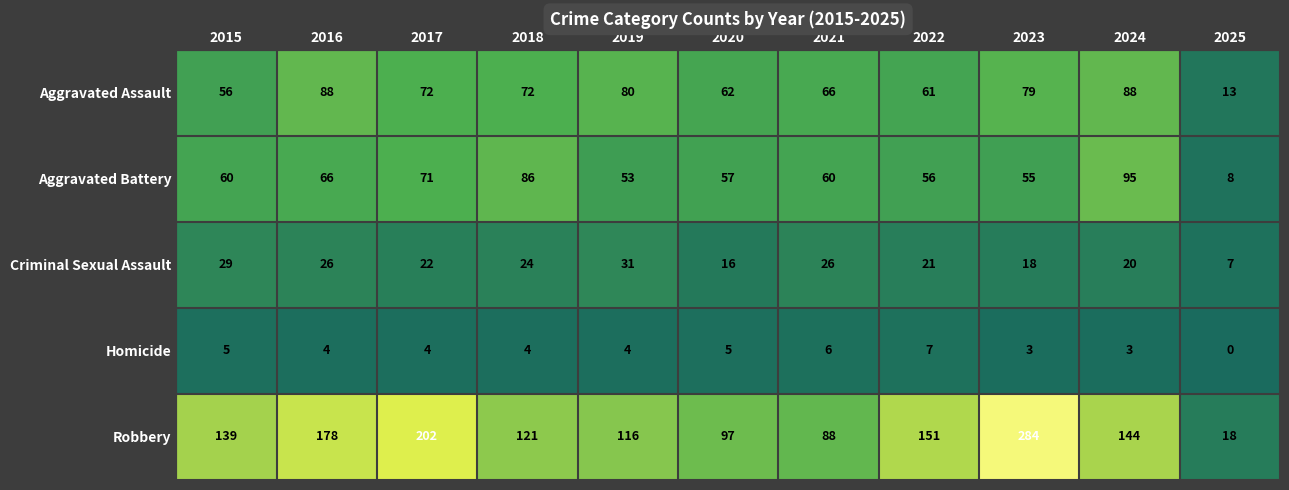

What is the maximum value shown in the chart?

284